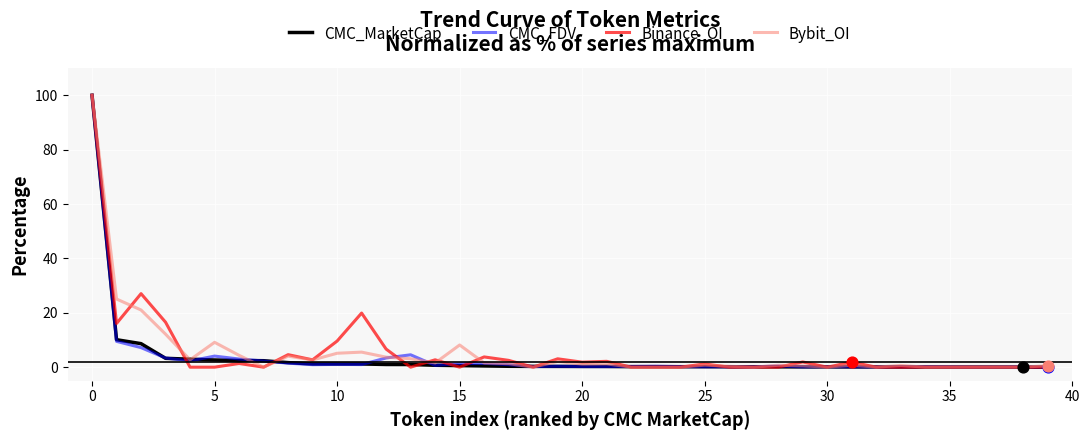

What is the maximum value for CMC_MarketCap?

100.0